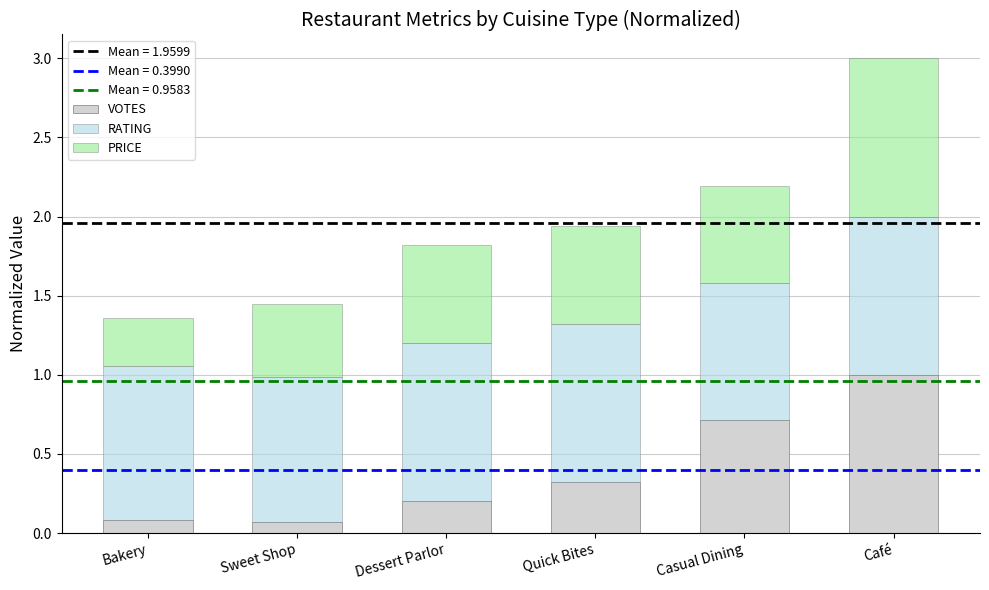

At which category is the sum across all series the highest?

Café